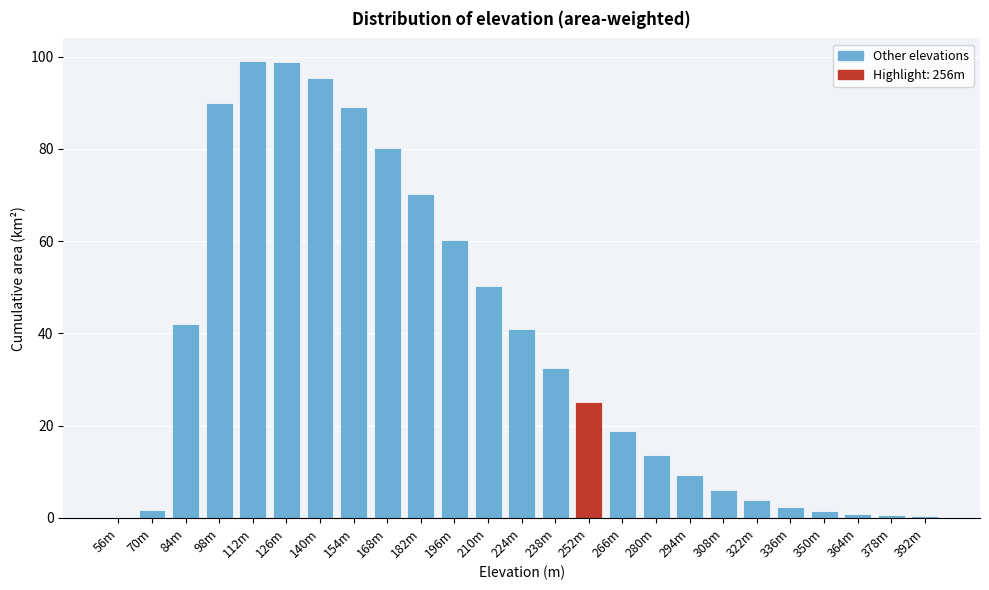

The chart shows a value of 1.4 at 350m. True or false?

True